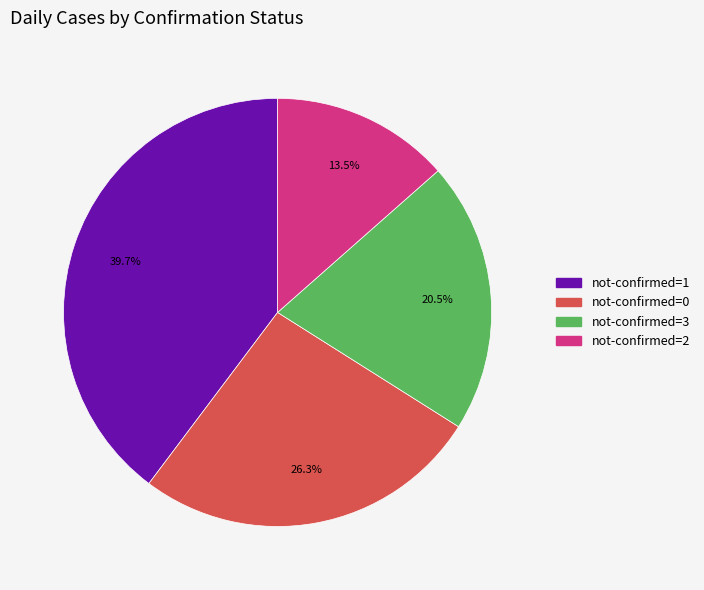

To the nearest percent, what is the difference between the largest and smallest slice percentages?

26%